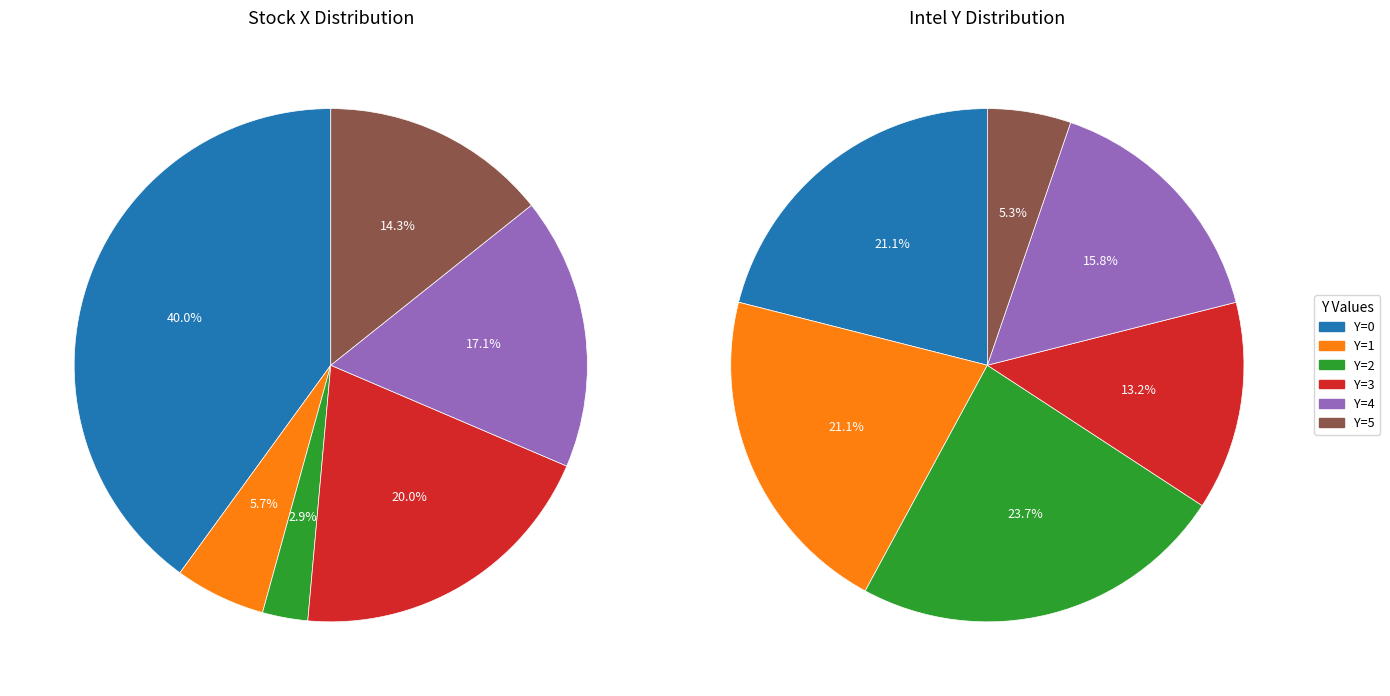

Does 6 account for over 50% of the chart?

No